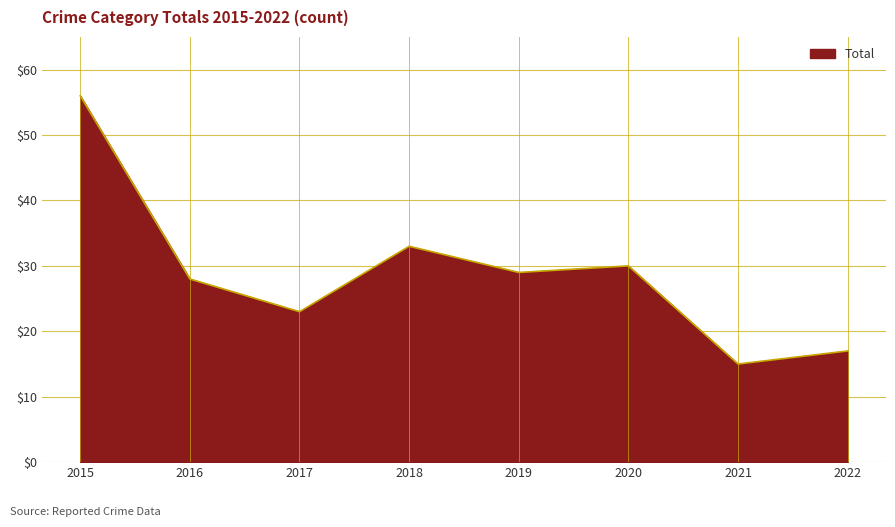

Where is the first local minimum?

2017